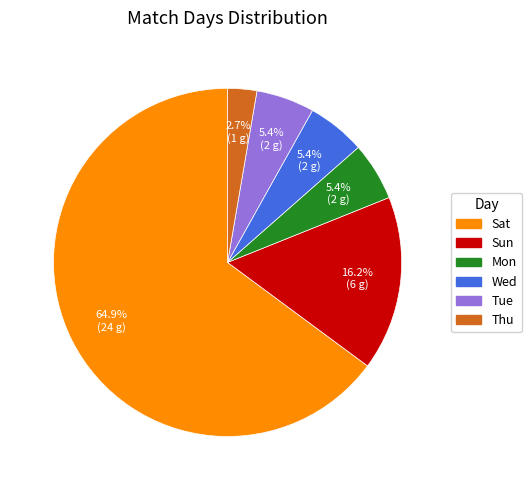

To the nearest percent, what is the average slice percentage?

17%